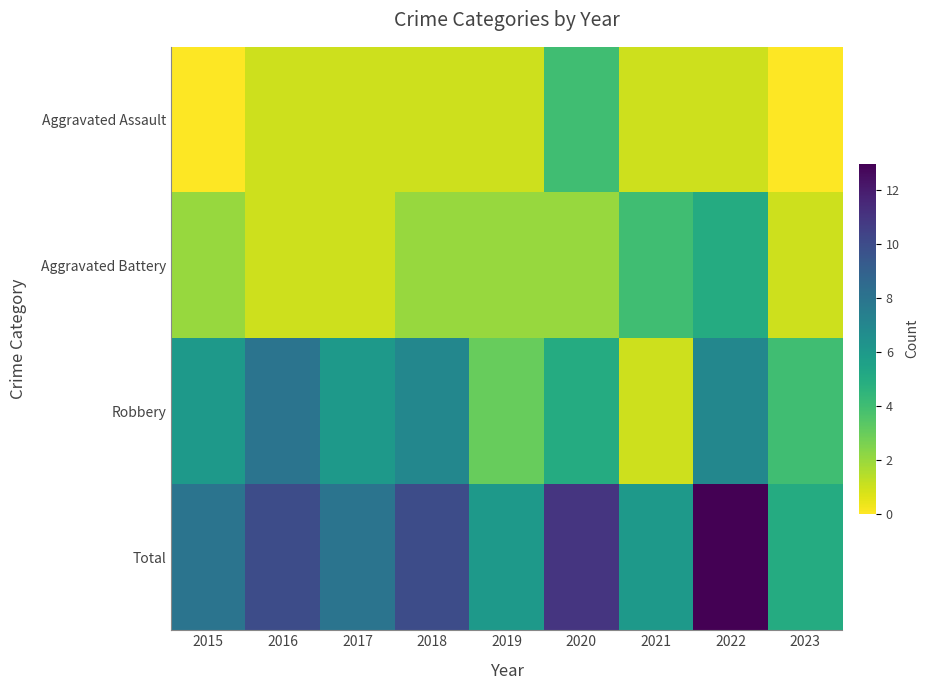

Reading right to left, list all the values displayed in this chart.

Aggravated Assault: 2023=0	2022=1	2021=1	2020=4	2019=1	2018=1	2017=1	2016=1	2015=0
Aggravated Battery: 2023=1	2022=5	2021=4	2020=2	2019=2	2018=2	2017=1	2016=1	2015=2
Robbery: 2023=4	2022=7	2021=1	2020=5	2019=3	2018=7	2017=6	2016=8	2015=6
Total: 2023=5	2022=13	2021=6	2020=11	2019=6	2018=10	2017=8	2016=10	2015=8